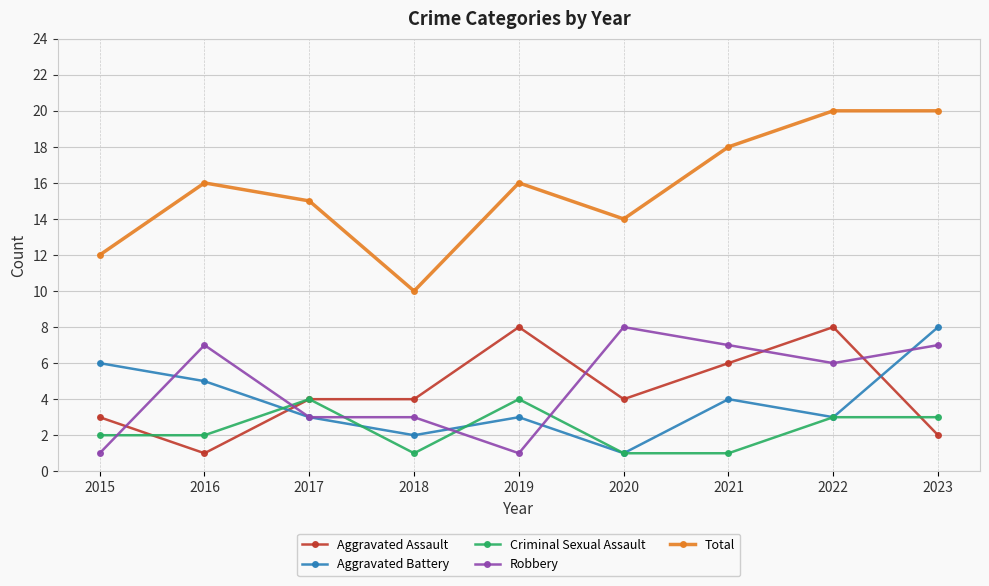

How many interior local valleys does the Total series have?

2